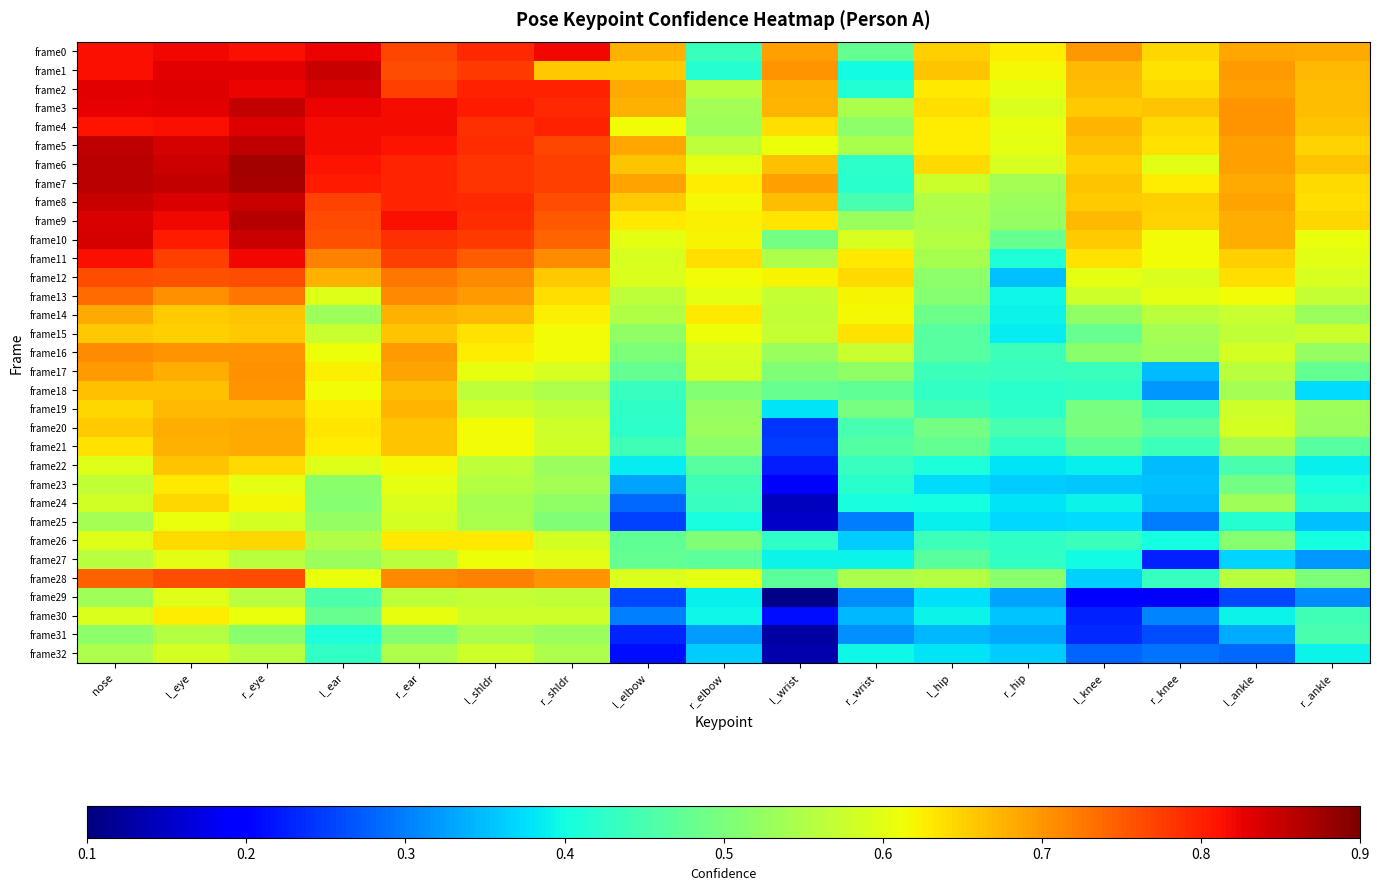

Reading left to right, list all the values displayed in this chart.

frame0: nose=0.8	l_eye=0.8	r_eye=0.8	l_ear=0.8	r_ear=0.8	l_shldr=0.8	r_shldr=0.8	l_elbow=0.7	r_elbow=0.4	l_wrist=0.7	r_wrist=0.5	l_hip=0.7	r_hip=0.6	l_knee=0.7	r_knee=0.6	l_ankle=0.7	r_ankle=0.7
frame1: nose=0.8	l_eye=0.8	r_eye=0.8	l_ear=0.8	r_ear=0.8	l_shldr=0.8	r_shldr=0.7	l_elbow=0.7	r_elbow=0.4	l_wrist=0.7	r_wrist=0.4	l_hip=0.7	r_hip=0.6	l_knee=0.7	r_knee=0.6	l_ankle=0.7	r_ankle=0.7
frame2: nose=0.8	l_eye=0.8	r_eye=0.8	l_ear=0.8	r_ear=0.8	l_shldr=0.8	r_shldr=0.8	l_elbow=0.7	r_elbow=0.6	l_wrist=0.7	r_wrist=0.4	l_hip=0.6	r_hip=0.6	l_knee=0.7	r_knee=0.6	l_ankle=0.7	r_ankle=0.7
frame3: nose=0.8	l_eye=0.8	r_eye=0.9	l_ear=0.8	r_ear=0.8	l_shldr=0.8	r_shldr=0.8	l_elbow=0.7	r_elbow=0.5	l_wrist=0.7	r_wrist=0.5	l_hip=0.6	r_hip=0.6	l_knee=0.7	r_knee=0.7	l_ankle=0.7	r_ankle=0.7
frame4: nose=0.8	l_eye=0.8	r_eye=0.8	l_ear=0.8	r_ear=0.8	l_shldr=0.8	r_shldr=0.8	l_elbow=0.6	r_elbow=0.5	l_wrist=0.6	r_wrist=0.5	l_hip=0.6	r_hip=0.6	l_knee=0.7	r_knee=0.6	l_ankle=0.7	r_ankle=0.7
frame5: nose=0.9	l_eye=0.8	r_eye=0.9	l_ear=0.8	r_ear=0.8	l_shldr=0.8	r_shldr=0.8	l_elbow=0.7	r_elbow=0.6	l_wrist=0.6	r_wrist=0.5	l_hip=0.6	r_hip=0.6	l_knee=0.7	r_knee=0.6	l_ankle=0.7	r_ankle=0.6
frame6: nose=0.9	l_eye=0.8	r_eye=0.9	l_ear=0.8	r_ear=0.8	l_shldr=0.8	r_shldr=0.8	l_elbow=0.7	r_elbow=0.6	l_wrist=0.7	r_wrist=0.4	l_hip=0.6	r_hip=0.6	l_knee=0.7	r_knee=0.6	l_ankle=0.7	r_ankle=0.7
frame7: nose=0.9	l_eye=0.9	r_eye=0.9	l_ear=0.8	r_ear=0.8	l_shldr=0.8	r_shldr=0.8	l_elbow=0.7	r_elbow=0.6	l_wrist=0.7	r_wrist=0.4	l_hip=0.6	r_hip=0.5	l_knee=0.7	r_knee=0.6	l_ankle=0.7	r_ankle=0.6
frame8: nose=0.8	l_eye=0.8	r_eye=0.8	l_ear=0.8	r_ear=0.8	l_shldr=0.8	r_shldr=0.8	l_elbow=0.7	r_elbow=0.6	l_wrist=0.7	r_wrist=0.4	l_hip=0.6	r_hip=0.5	l_knee=0.7	r_knee=0.7	l_ankle=0.7	r_ankle=0.6
frame9: nose=0.8	l_eye=0.8	r_eye=0.9	l_ear=0.8	r_ear=0.8	l_shldr=0.8	r_shldr=0.8	l_elbow=0.6	r_elbow=0.6	l_wrist=0.6	r_wrist=0.5	l_hip=0.5	r_hip=0.5	l_knee=0.7	r_knee=0.6	l_ankle=0.7	r_ankle=0.6
frame10: nose=0.8	l_eye=0.8	r_eye=0.8	l_ear=0.8	r_ear=0.8	l_shldr=0.8	r_shldr=0.7	l_elbow=0.6	r_elbow=0.6	l_wrist=0.5	r_wrist=0.6	l_hip=0.6	r_hip=0.5	l_knee=0.7	r_knee=0.6	l_ankle=0.7	r_ankle=0.6
frame11: nose=0.8	l_eye=0.8	r_eye=0.8	l_ear=0.7	r_ear=0.8	l_shldr=0.7	r_shldr=0.7	l_elbow=0.6	r_elbow=0.6	l_wrist=0.5	r_wrist=0.6	l_hip=0.5	r_hip=0.4	l_knee=0.6	r_knee=0.6	l_ankle=0.7	r_ankle=0.6
frame12: nose=0.8	l_eye=0.8	r_eye=0.8	l_ear=0.7	r_ear=0.7	l_shldr=0.7	r_shldr=0.7	l_elbow=0.6	r_elbow=0.6	l_wrist=0.6	r_wrist=0.6	l_hip=0.5	r_hip=0.4	l_knee=0.6	r_knee=0.6	l_ankle=0.6	r_ankle=0.6
frame13: nose=0.7	l_eye=0.7	r_eye=0.7	l_ear=0.6	r_ear=0.7	l_shldr=0.7	r_shldr=0.6	l_elbow=0.6	r_elbow=0.6	l_wrist=0.6	r_wrist=0.6	l_hip=0.5	r_hip=0.4	l_knee=0.6	r_knee=0.6	l_ankle=0.6	r_ankle=0.6
frame14: nose=0.7	l_eye=0.7	r_eye=0.7	l_ear=0.5	r_ear=0.7	l_shldr=0.7	r_shldr=0.6	l_elbow=0.6	r_elbow=0.6	l_wrist=0.6	r_wrist=0.6	l_hip=0.5	r_hip=0.4	l_knee=0.5	r_knee=0.6	l_ankle=0.6	r_ankle=0.5
frame15: nose=0.7	l_eye=0.7	r_eye=0.7	l_ear=0.6	r_ear=0.7	l_shldr=0.6	r_shldr=0.6	l_elbow=0.5	r_elbow=0.6	l_wrist=0.6	r_wrist=0.6	l_hip=0.5	r_hip=0.4	l_knee=0.5	r_knee=0.5	l_ankle=0.6	r_ankle=0.6
frame16: nose=0.7	l_eye=0.7	r_eye=0.7	l_ear=0.6	r_ear=0.7	l_shldr=0.6	r_shldr=0.6	l_elbow=0.5	r_elbow=0.6	l_wrist=0.5	r_wrist=0.6	l_hip=0.5	r_hip=0.4	l_knee=0.5	r_knee=0.5	l_ankle=0.6	r_ankle=0.5
frame17: nose=0.7	l_eye=0.7	r_eye=0.7	l_ear=0.6	r_ear=0.7	l_shldr=0.6	r_shldr=0.6	l_elbow=0.5	r_elbow=0.6	l_wrist=0.5	r_wrist=0.5	l_hip=0.4	r_hip=0.4	l_knee=0.4	r_knee=0.3	l_ankle=0.6	r_ankle=0.5
frame18: nose=0.7	l_eye=0.7	r_eye=0.7	l_ear=0.6	r_ear=0.7	l_shldr=0.6	r_shldr=0.5	l_elbow=0.4	r_elbow=0.5	l_wrist=0.5	r_wrist=0.5	l_hip=0.4	r_hip=0.4	l_knee=0.4	r_knee=0.3	l_ankle=0.5	r_ankle=0.4
frame19: nose=0.6	l_eye=0.7	r_eye=0.7	l_ear=0.6	r_ear=0.7	l_shldr=0.6	r_shldr=0.6	l_elbow=0.4	r_elbow=0.5	l_wrist=0.4	r_wrist=0.5	l_hip=0.4	r_hip=0.4	l_knee=0.5	r_knee=0.4	l_ankle=0.6	r_ankle=0.5
frame20: nose=0.7	l_eye=0.7	r_eye=0.7	l_ear=0.6	r_ear=0.7	l_shldr=0.6	r_shldr=0.6	l_elbow=0.4	r_elbow=0.5	l_wrist=0.2	r_wrist=0.4	l_hip=0.5	r_hip=0.4	l_knee=0.5	r_knee=0.5	l_ankle=0.6	r_ankle=0.5
frame21: nose=0.6	l_eye=0.7	r_eye=0.7	l_ear=0.6	r_ear=0.7	l_shldr=0.6	r_shldr=0.6	l_elbow=0.4	r_elbow=0.5	l_wrist=0.2	r_wrist=0.5	l_hip=0.5	r_hip=0.4	l_knee=0.5	r_knee=0.4	l_ankle=0.5	r_ankle=0.5
frame22: nose=0.6	l_eye=0.7	r_eye=0.6	l_ear=0.6	r_ear=0.6	l_shldr=0.6	r_shldr=0.5	l_elbow=0.4	r_elbow=0.5	l_wrist=0.2	r_wrist=0.4	l_hip=0.4	r_hip=0.4	l_knee=0.4	r_knee=0.3	l_ankle=0.5	r_ankle=0.4
frame23: nose=0.6	l_eye=0.6	r_eye=0.6	l_ear=0.5	r_ear=0.6	l_shldr=0.6	r_shldr=0.5	l_elbow=0.3	r_elbow=0.4	l_wrist=0.2	r_wrist=0.4	l_hip=0.4	r_hip=0.4	l_knee=0.4	r_knee=0.4	l_ankle=0.5	r_ankle=0.4
frame24: nose=0.6	l_eye=0.6	r_eye=0.6	l_ear=0.5	r_ear=0.6	l_shldr=0.5	r_shldr=0.5	l_elbow=0.3	r_elbow=0.4	l_wrist=0.1	r_wrist=0.4	l_hip=0.4	r_hip=0.4	l_knee=0.4	r_knee=0.3	l_ankle=0.5	r_ankle=0.4
frame25: nose=0.5	l_eye=0.6	r_eye=0.6	l_ear=0.5	r_ear=0.6	l_shldr=0.5	r_shldr=0.5	l_elbow=0.3	r_elbow=0.4	l_wrist=0.2	r_wrist=0.3	l_hip=0.4	r_hip=0.4	l_knee=0.4	r_knee=0.3	l_ankle=0.4	r_ankle=0.4
frame26: nose=0.6	l_eye=0.6	r_eye=0.6	l_ear=0.6	r_ear=0.6	l_shldr=0.6	r_shldr=0.6	l_elbow=0.5	r_elbow=0.5	l_wrist=0.4	r_wrist=0.4	l_hip=0.4	r_hip=0.4	l_knee=0.4	r_knee=0.4	l_ankle=0.5	r_ankle=0.4
frame27: nose=0.6	l_eye=0.6	r_eye=0.6	l_ear=0.5	r_ear=0.6	l_shldr=0.6	r_shldr=0.6	l_elbow=0.5	r_elbow=0.5	l_wrist=0.4	r_wrist=0.4	l_hip=0.5	r_hip=0.4	l_knee=0.4	r_knee=0.2	l_ankle=0.4	r_ankle=0.3
frame28: nose=0.7	l_eye=0.8	r_eye=0.8	l_ear=0.6	r_ear=0.7	l_shldr=0.7	r_shldr=0.7	l_elbow=0.6	r_elbow=0.6	l_wrist=0.5	r_wrist=0.5	l_hip=0.6	r_hip=0.5	l_knee=0.4	r_knee=0.4	l_ankle=0.6	r_ankle=0.5
frame29: nose=0.5	l_eye=0.6	r_eye=0.6	l_ear=0.5	r_ear=0.6	l_shldr=0.6	r_shldr=0.6	l_elbow=0.3	r_elbow=0.4	l_wrist=0.1	r_wrist=0.3	l_hip=0.4	r_hip=0.3	l_knee=0.2	r_knee=0.2	l_ankle=0.3	r_ankle=0.3
frame30: nose=0.6	l_eye=0.6	r_eye=0.6	l_ear=0.5	r_ear=0.6	l_shldr=0.6	r_shldr=0.6	l_elbow=0.3	r_elbow=0.4	l_wrist=0.2	r_wrist=0.3	l_hip=0.4	r_hip=0.4	l_knee=0.2	r_knee=0.3	l_ankle=0.4	r_ankle=0.4
frame31: nose=0.5	l_eye=0.6	r_eye=0.5	l_ear=0.4	r_ear=0.5	l_shldr=0.5	r_shldr=0.5	l_elbow=0.2	r_elbow=0.3	l_wrist=0.1	r_wrist=0.3	l_hip=0.3	r_hip=0.3	l_knee=0.2	r_knee=0.3	l_ankle=0.3	r_ankle=0.5
frame32: nose=0.5	l_eye=0.6	r_eye=0.6	l_ear=0.4	r_ear=0.5	l_shldr=0.6	r_shldr=0.5	l_elbow=0.2	r_elbow=0.4	l_wrist=0.1	r_wrist=0.4	l_hip=0.4	r_hip=0.4	l_knee=0.3	r_knee=0.3	l_ankle=0.3	r_ankle=0.4